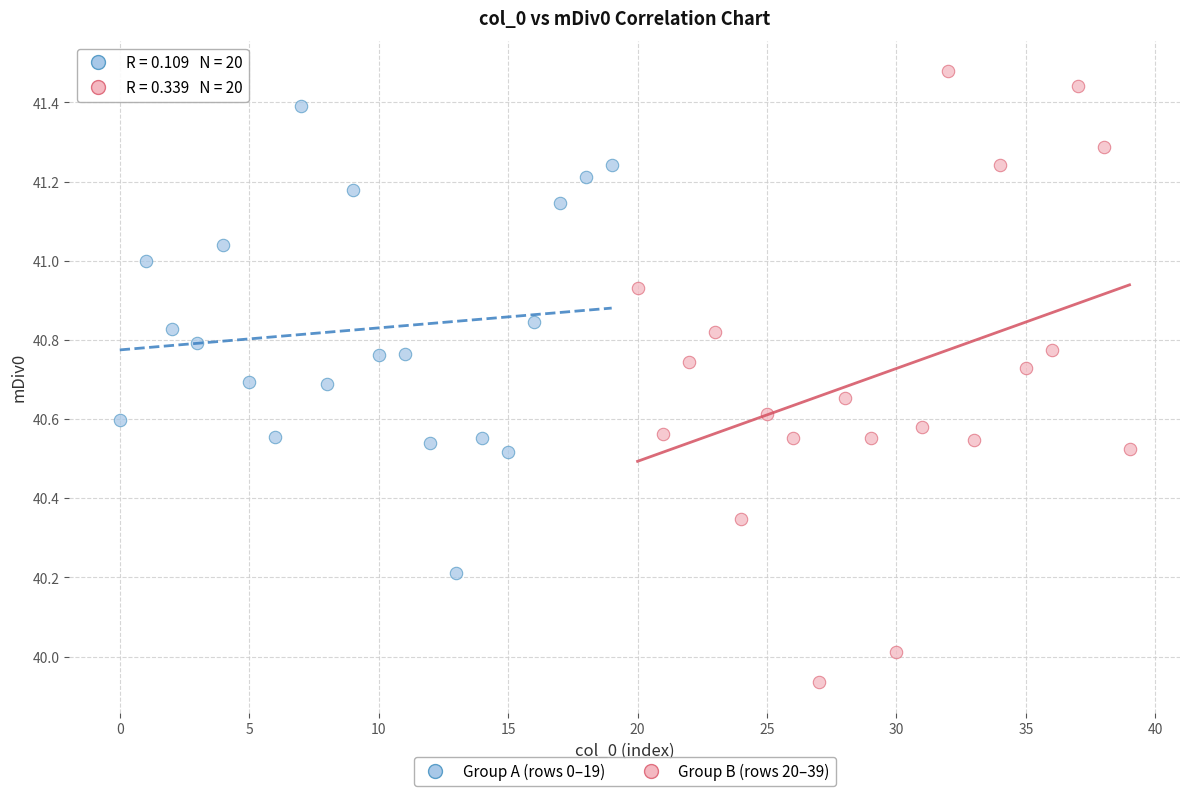

What are all the series names shown in the legend?

Group A (rows 0–19), Group B (rows 20–39)